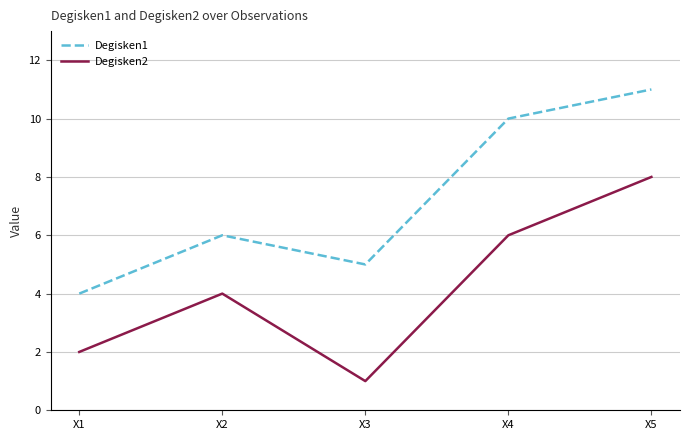

Is it true that Degisken1 equals 2 at X1?

False